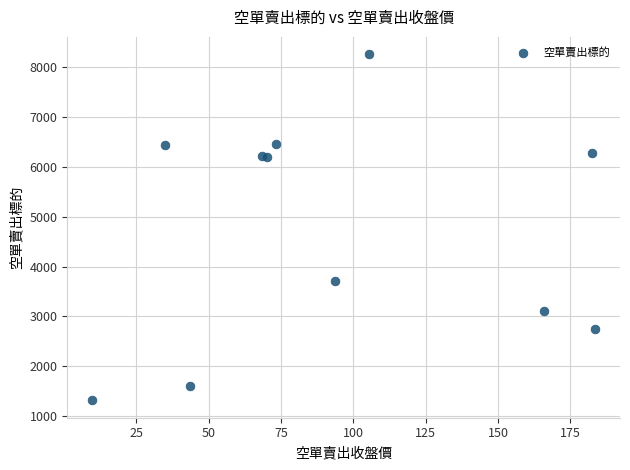

What Y value in the scatter plot is closest to 4787?

3708